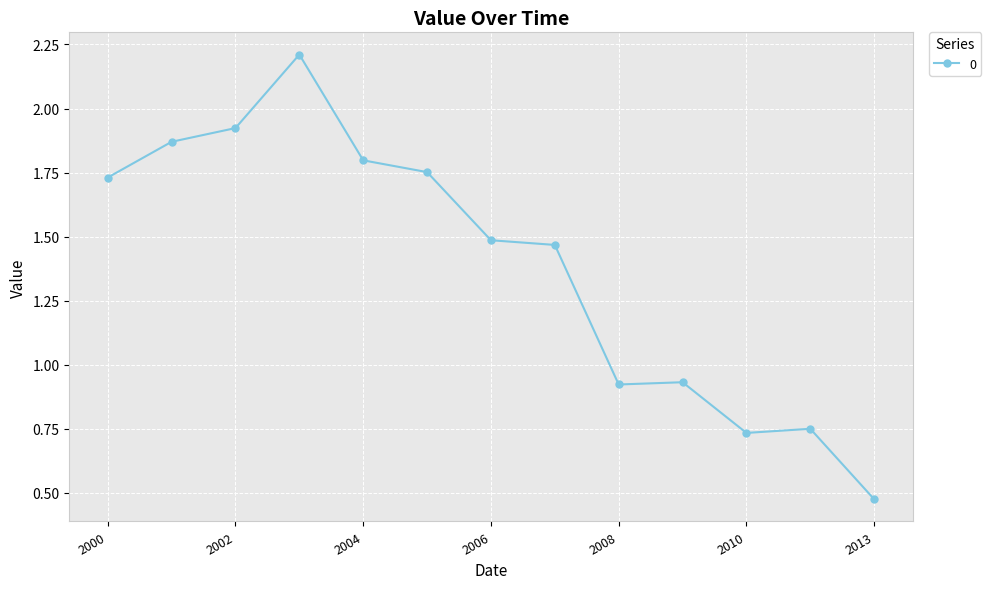

What is the maximum value shown in the chart?

2.2